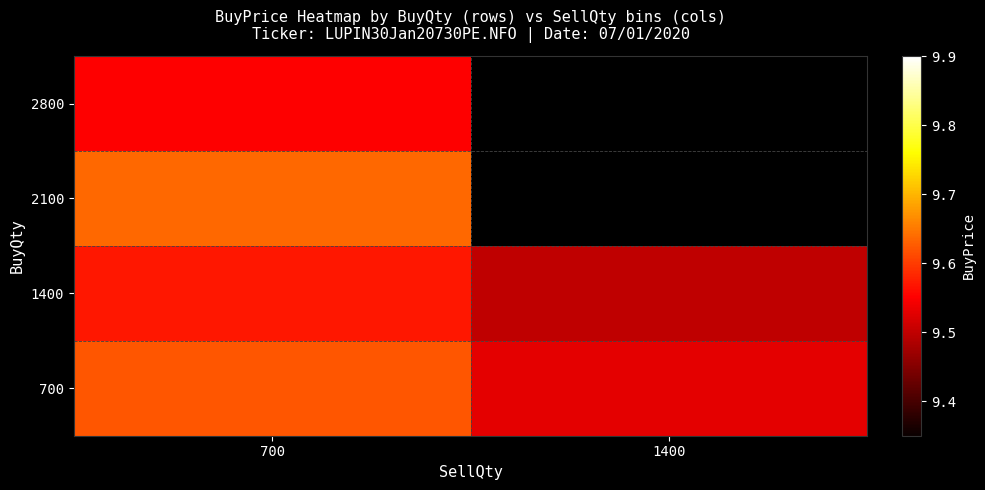

True or false: 700 has a value of 4.8 at 1400.

False